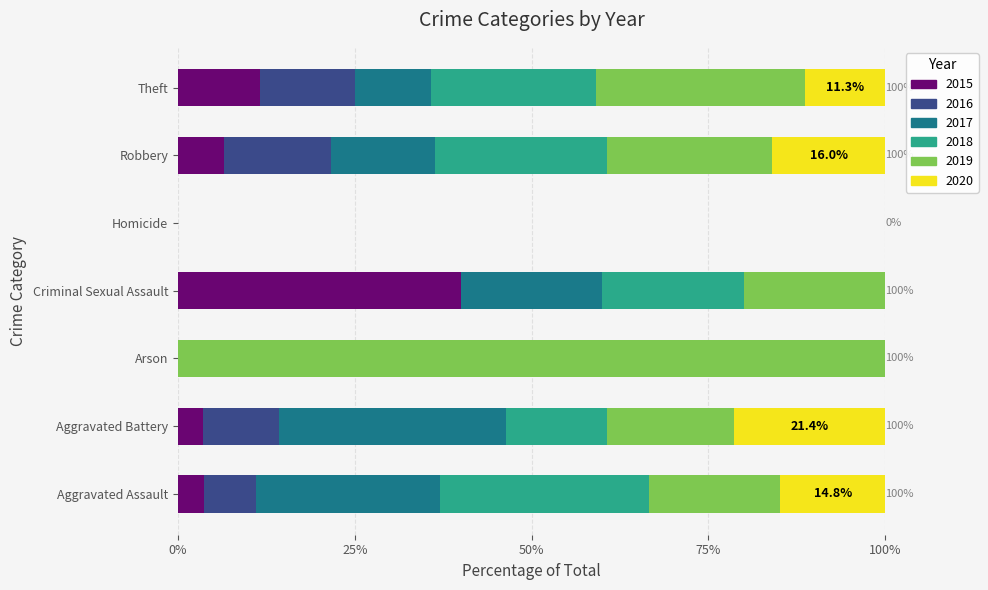

What is the total value across all series at Arson?

100.0